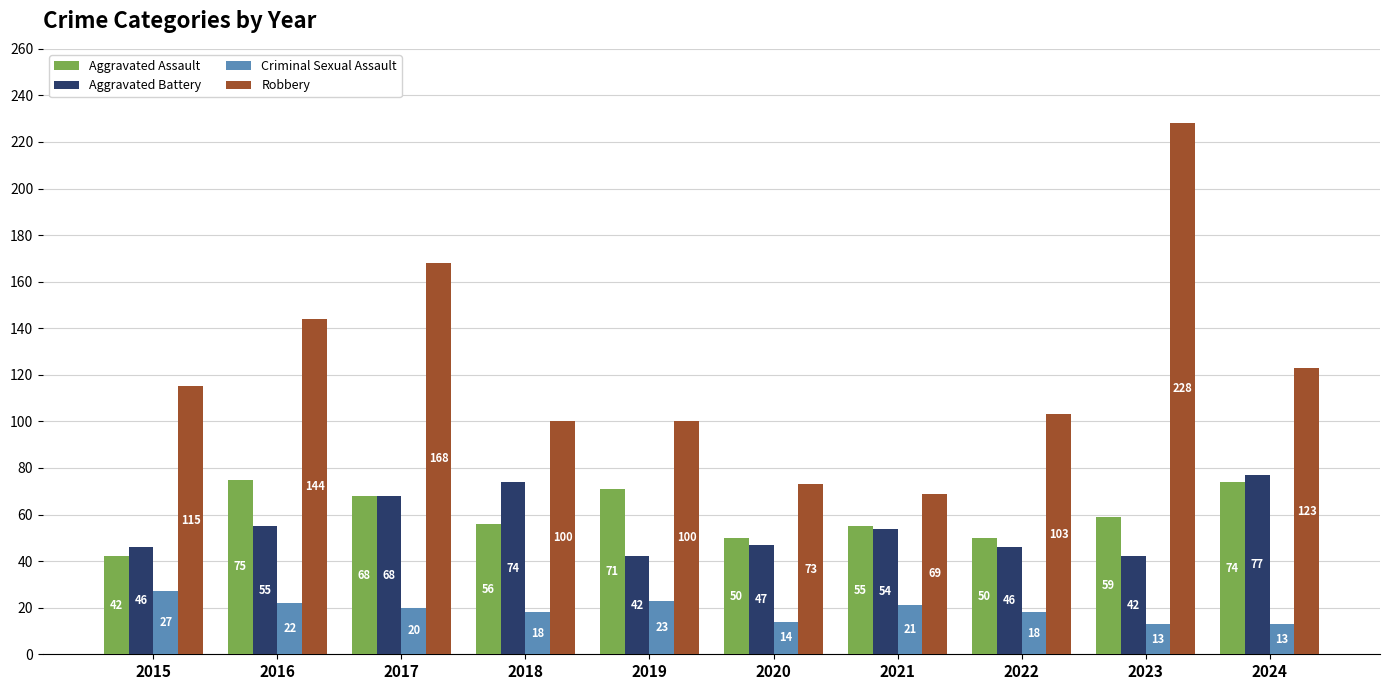

What is the difference between the maximum and minimum values in the Aggravated Assault series?

33